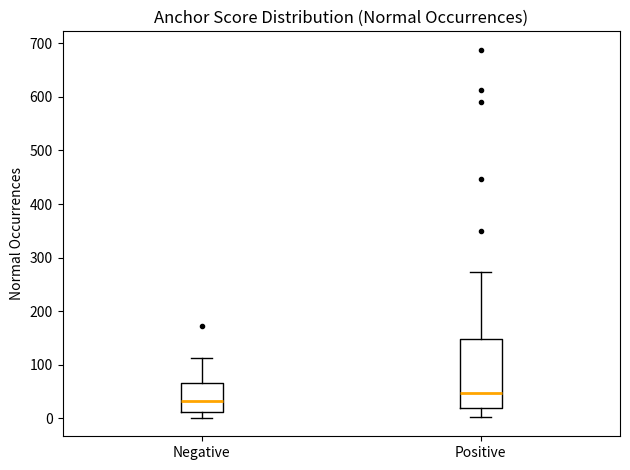

Which box is the tallest, from its lower edge to its upper edge?

Positive